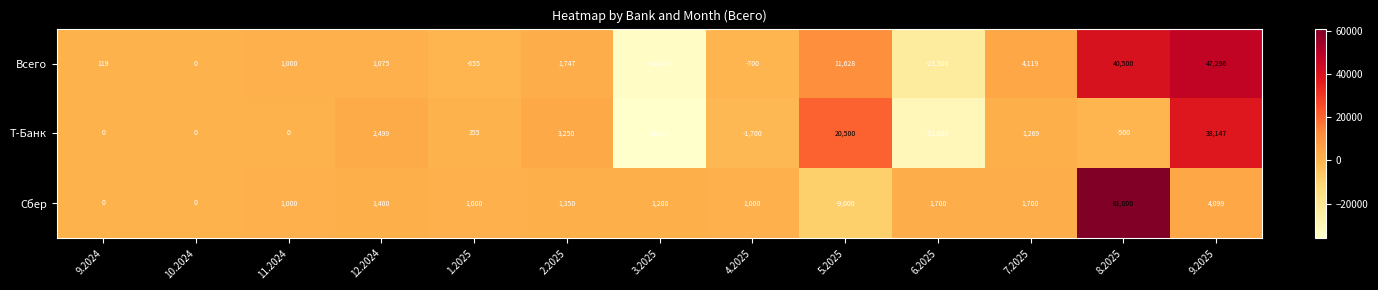

What value does the Сбер series have at 5.2025, to the nearest 10?

-9000